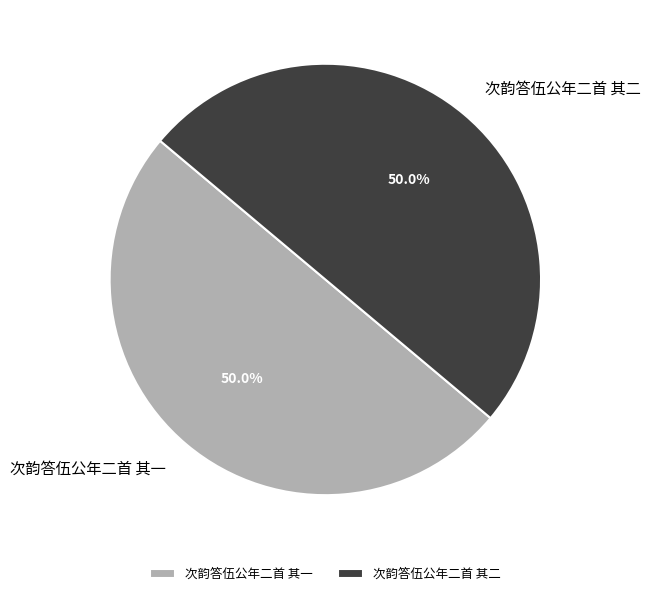

To the nearest percent, what is the average slice percentage?

50%